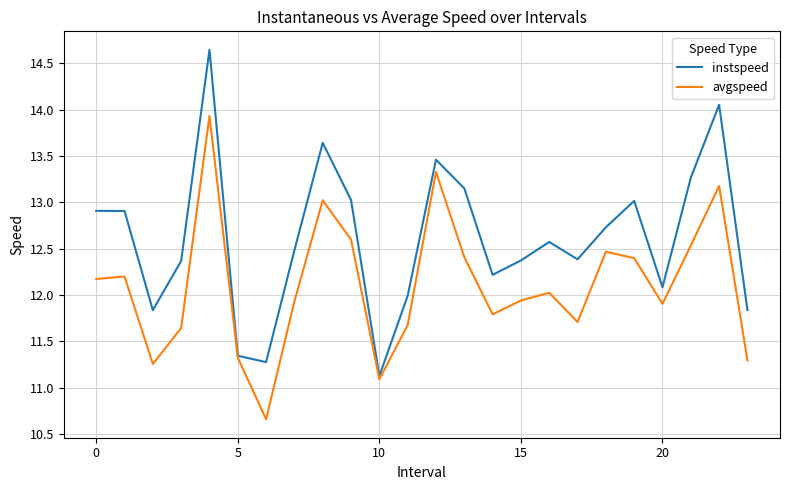

Which series has the widest spread of values?

instspeed